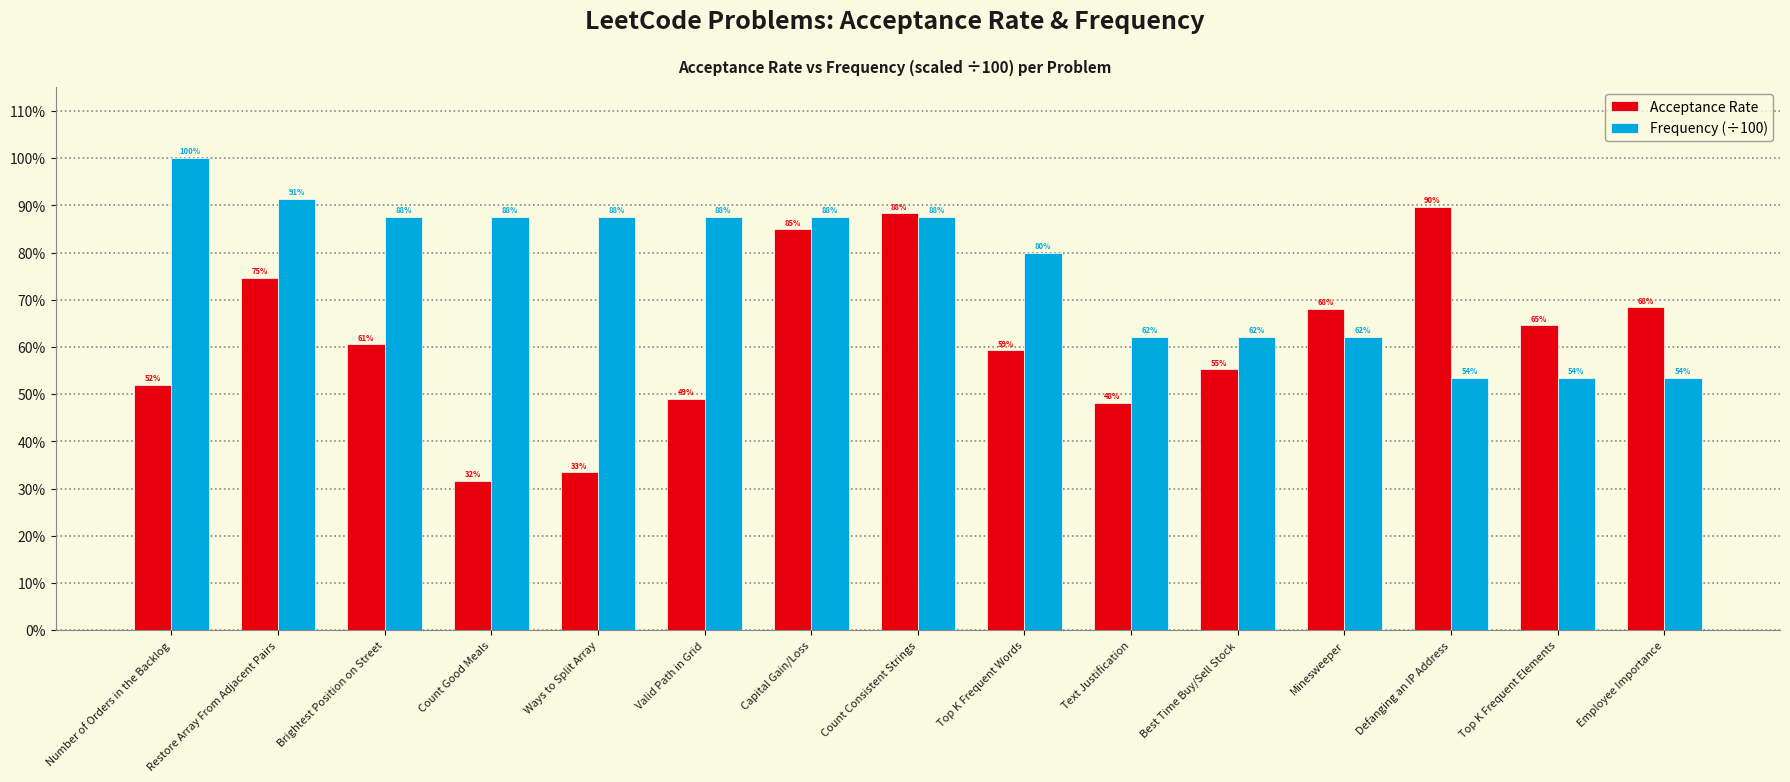

At how many categories does at least one series exceed 0?

15